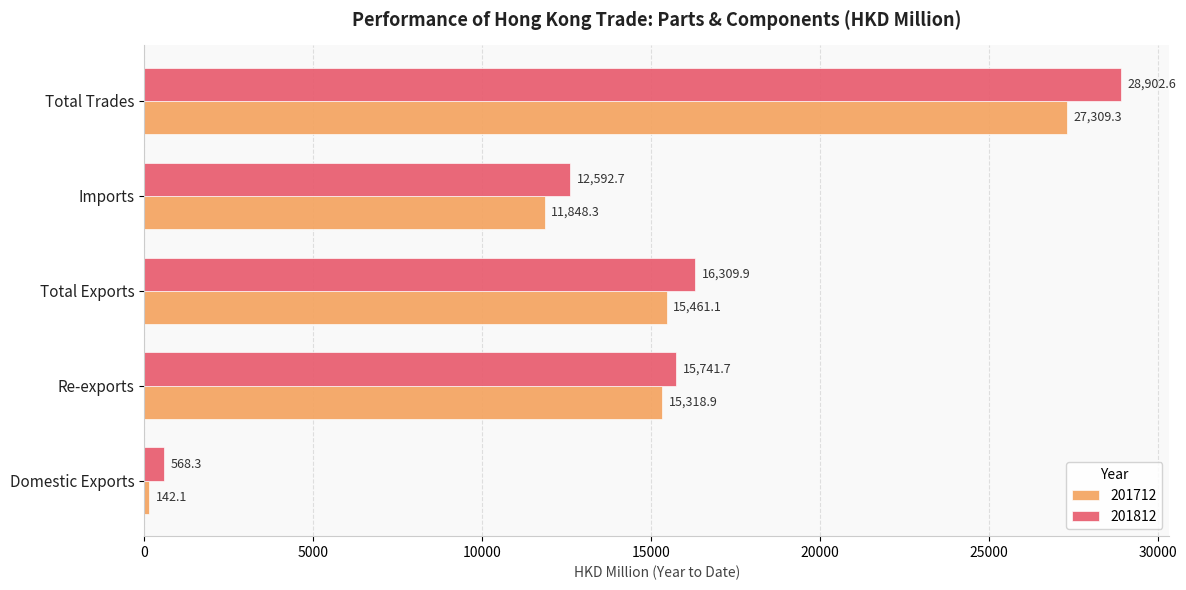

List the series in order of their overall mean, lowest first.

201712, 201812